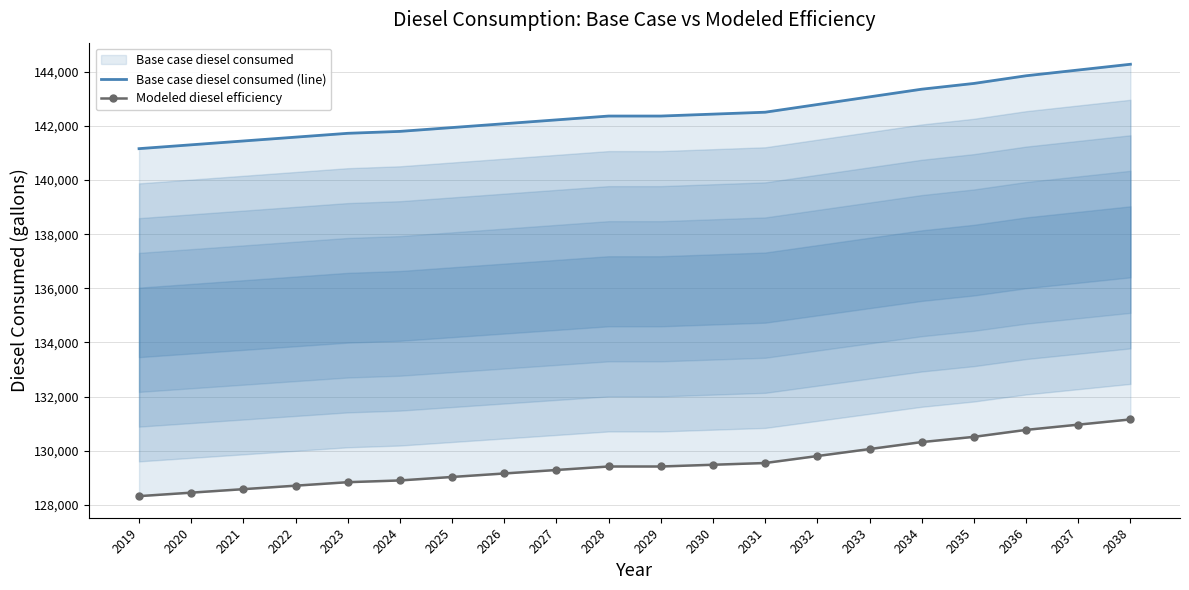

List the labels in order of Modeled diesel efficiency value, largest first.

2038, 2037, 2036, 2035, 2034, 2033, 2032, 2031, 2030, 2028, 2029, 2027, 2026, 2025, 2024, 2023, 2022, 2021, 2020, 2019